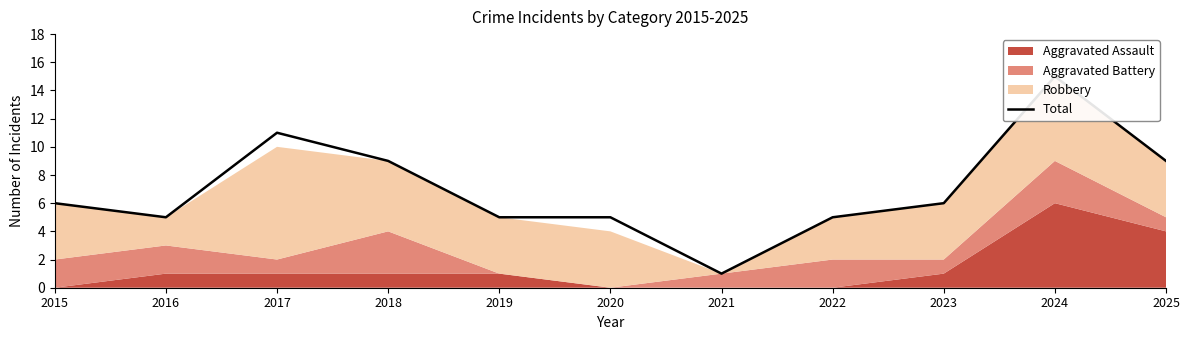

How many lines are shown in the chart?

1